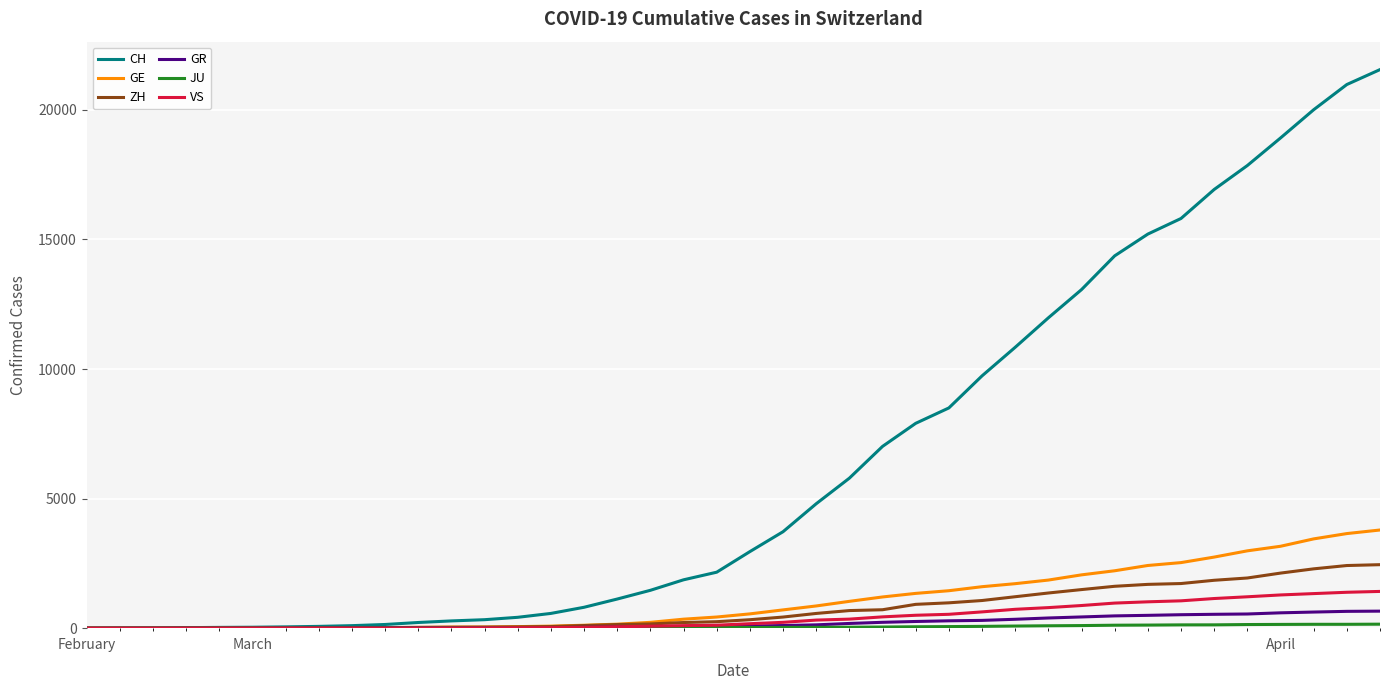

Which series has the widest spread of values?

CH